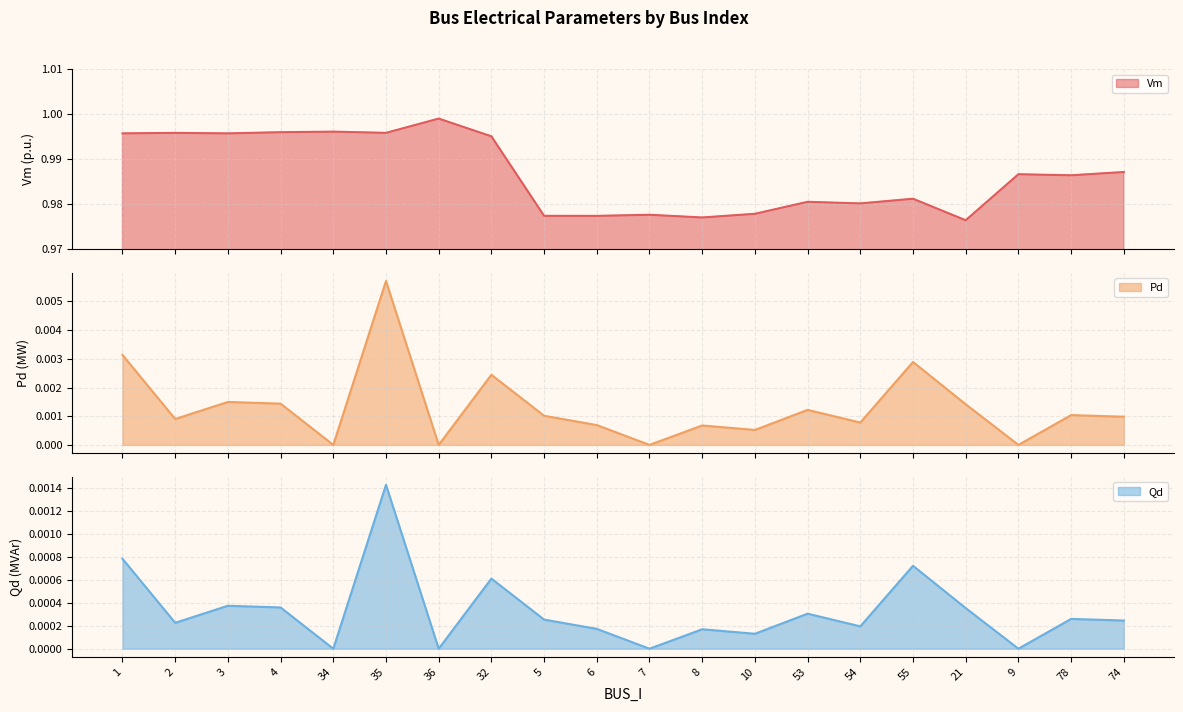

How many interior local peaks does the Qd series have?

7